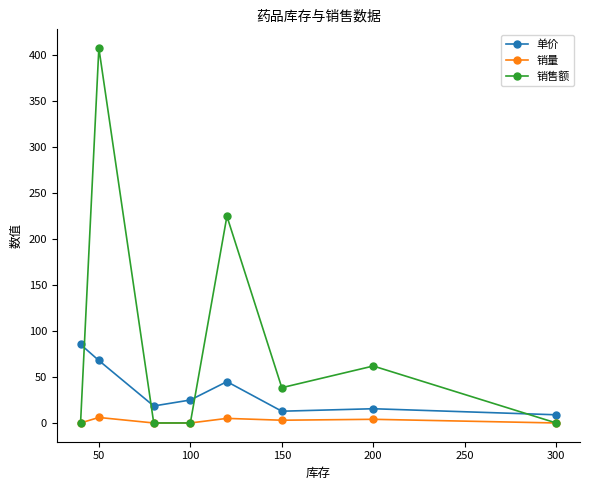

Which series has the largest range (max minus min)?

销售额